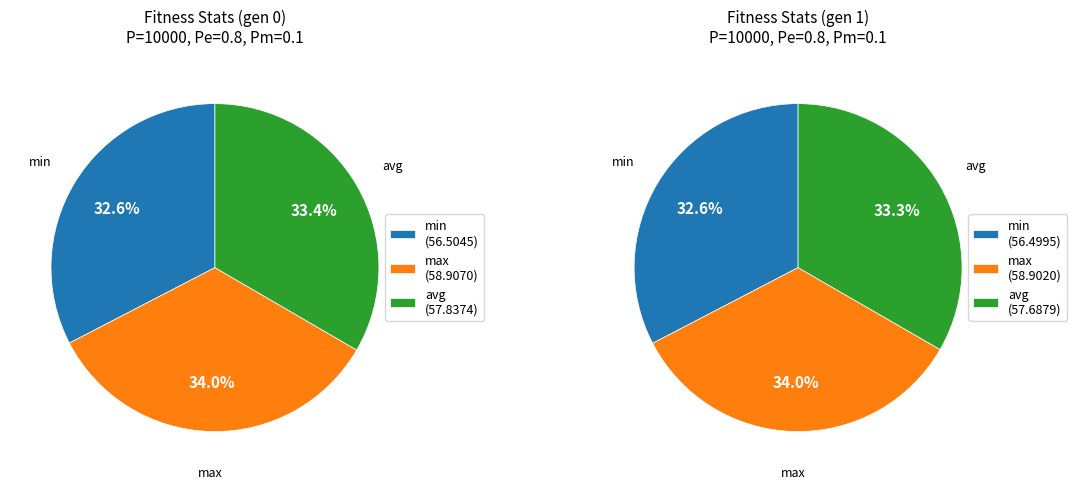

Count the number of slices in the pie.

3